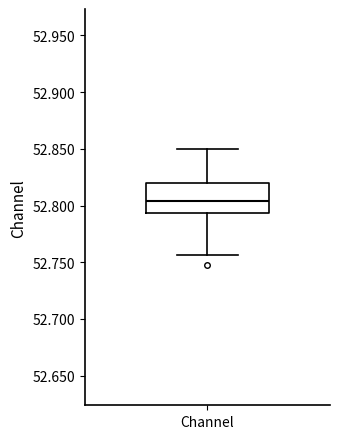

Transcribe this box plot: give where the median line is, the range the box spans, and where the two whiskers end, as read against the y-axis. The values are not printed on the chart, so give them approximately, as read against the axis.

median 52.805, box 52.795 to 52.820, whiskers 52.755 to 52.850